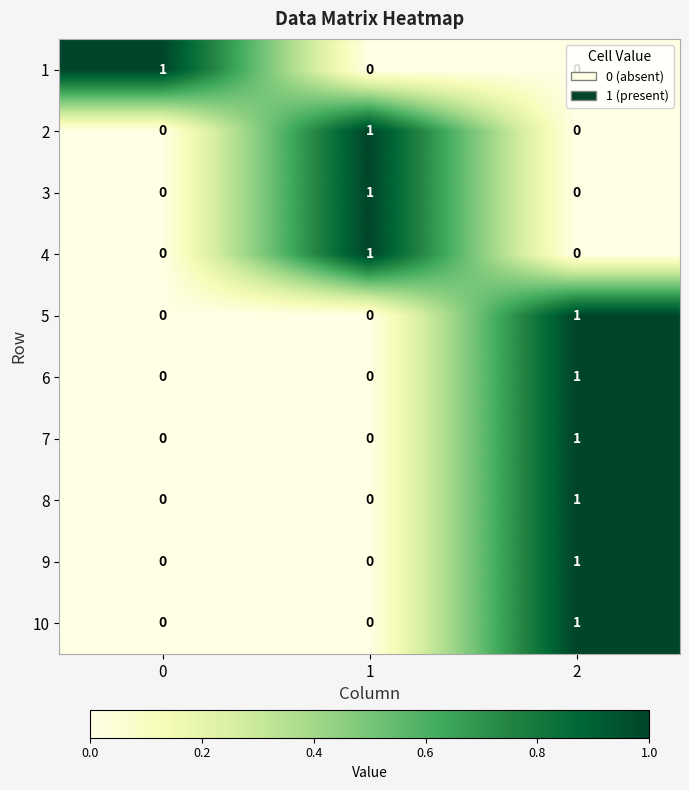

The 4 series shows 0 at 0. True or false?

True